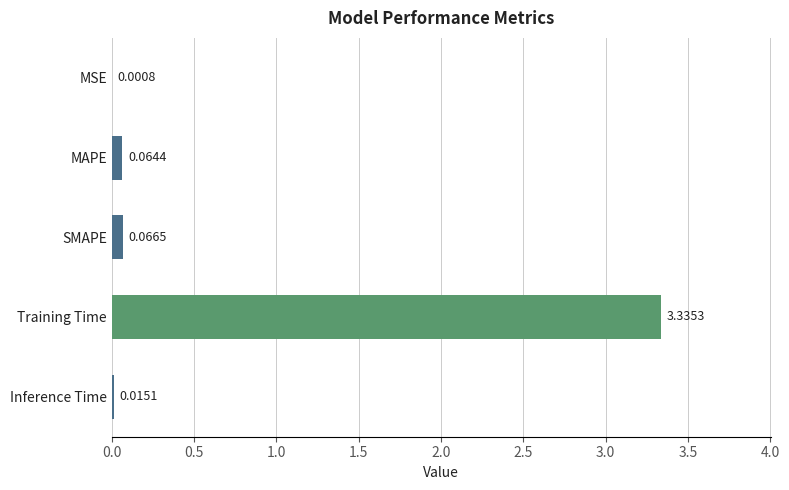

Where is the data nearest to the value 1?

SMAPE